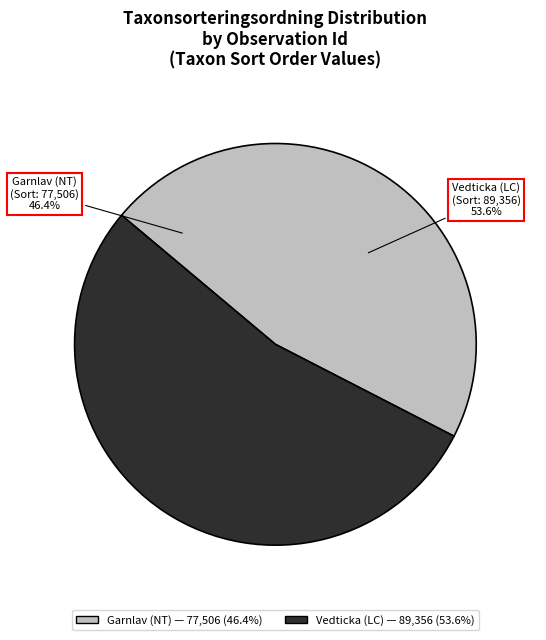

What is the total percentage of 17272052 and 17269793?

100.0%